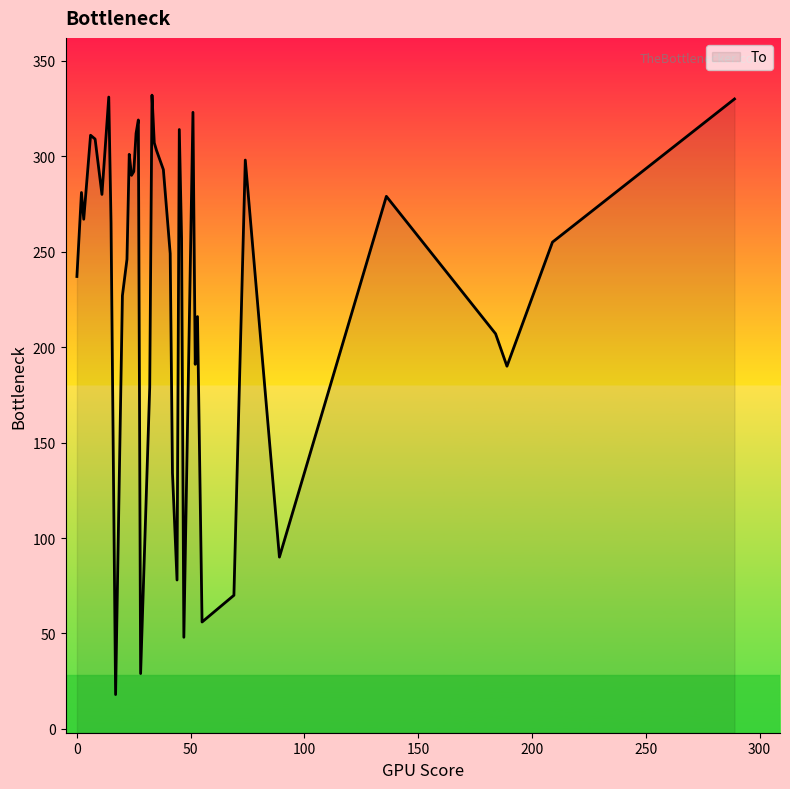

Which category has the highest value across all series?

33